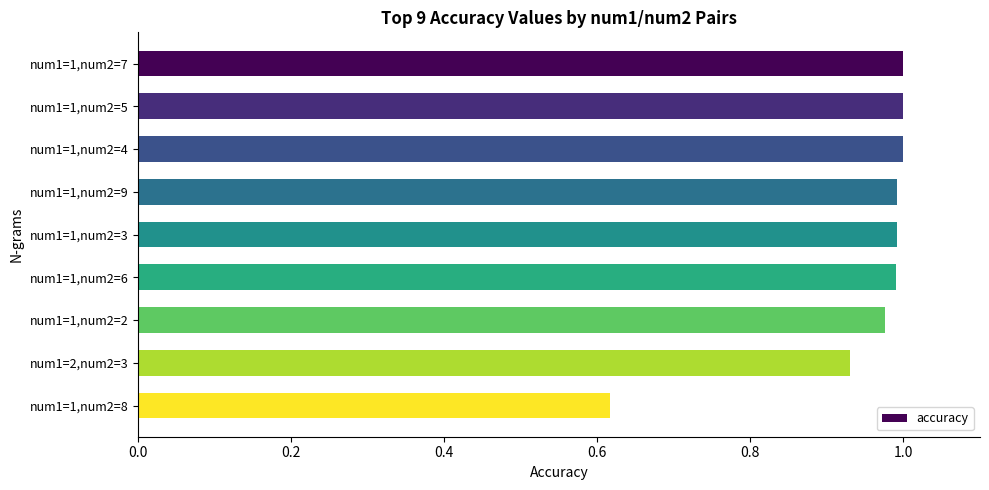

Which category has the lowest value across all series?

num1=1,num2=8